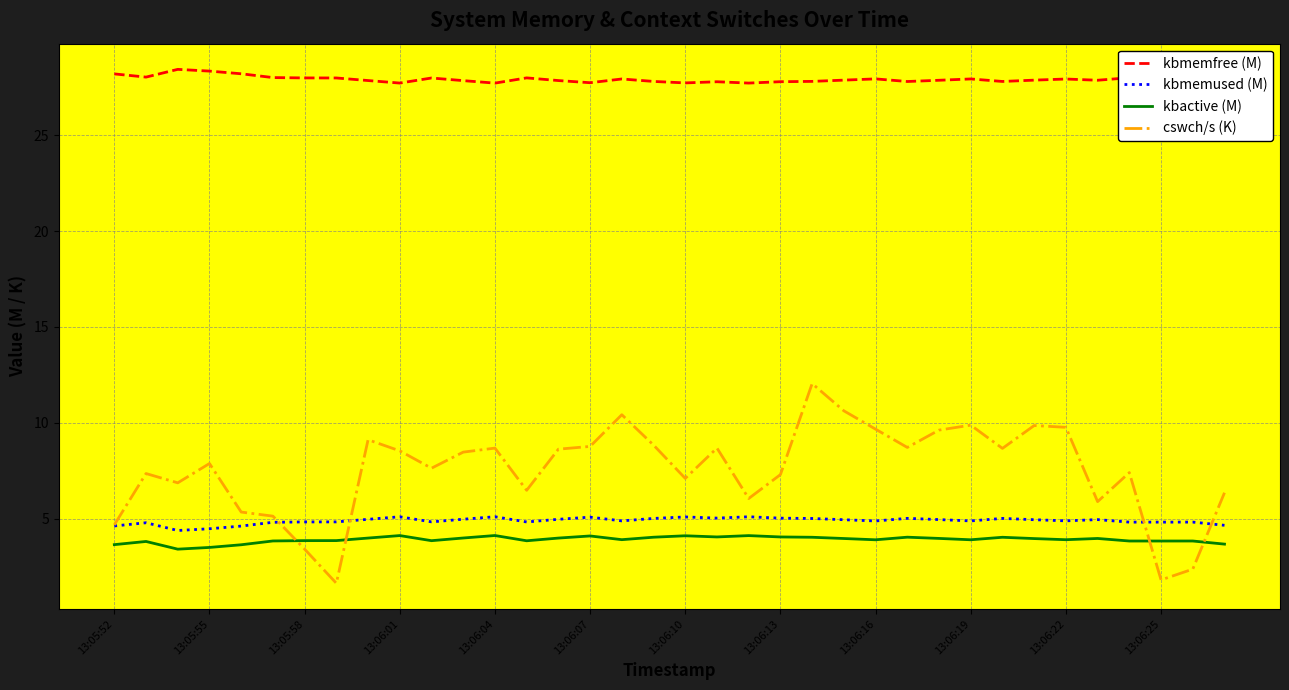

What is the minimum value shown in the chart?

1.6